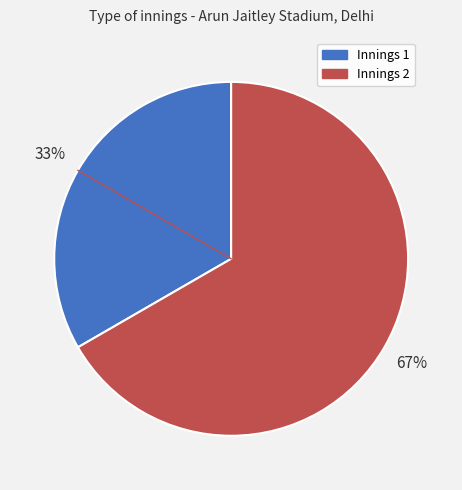

Which slice is the smallest?

Innings 1